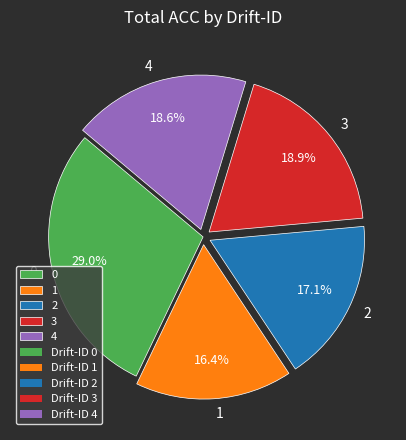

Is 1 the majority of the pie?

No